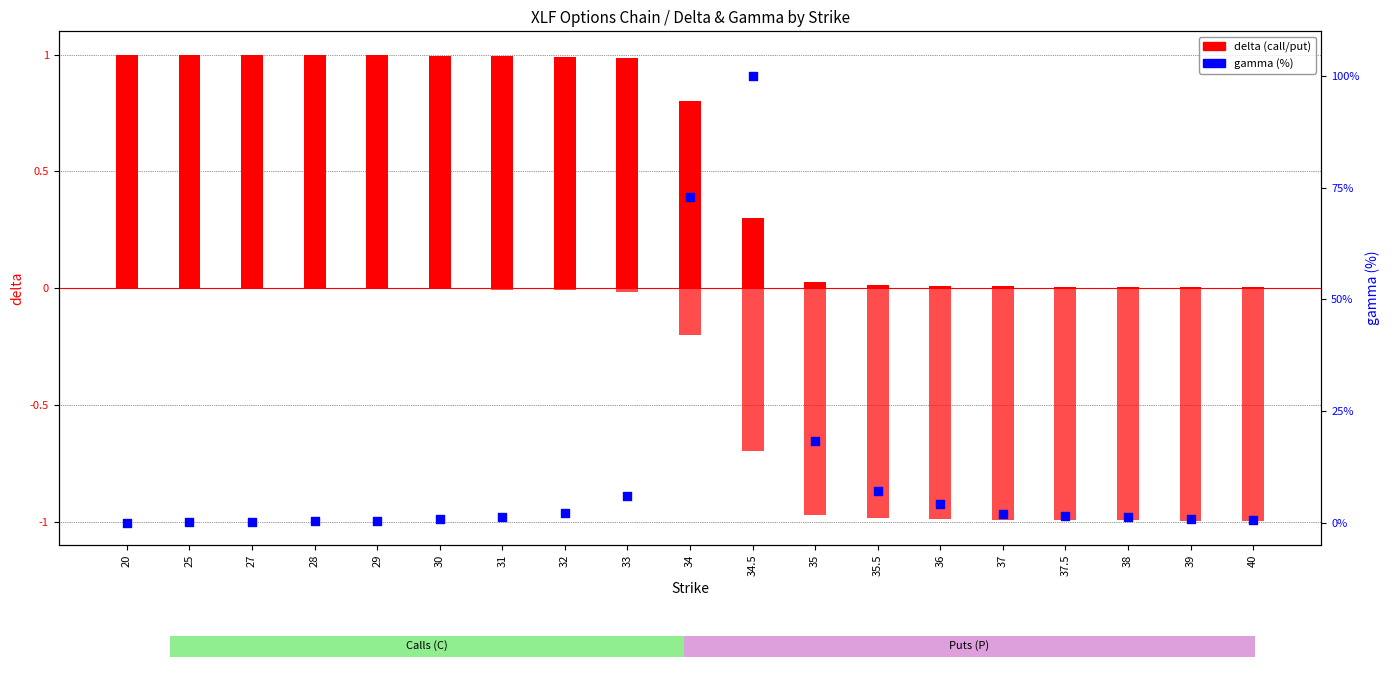

Which series contains the lowest Y value?

delta (put)